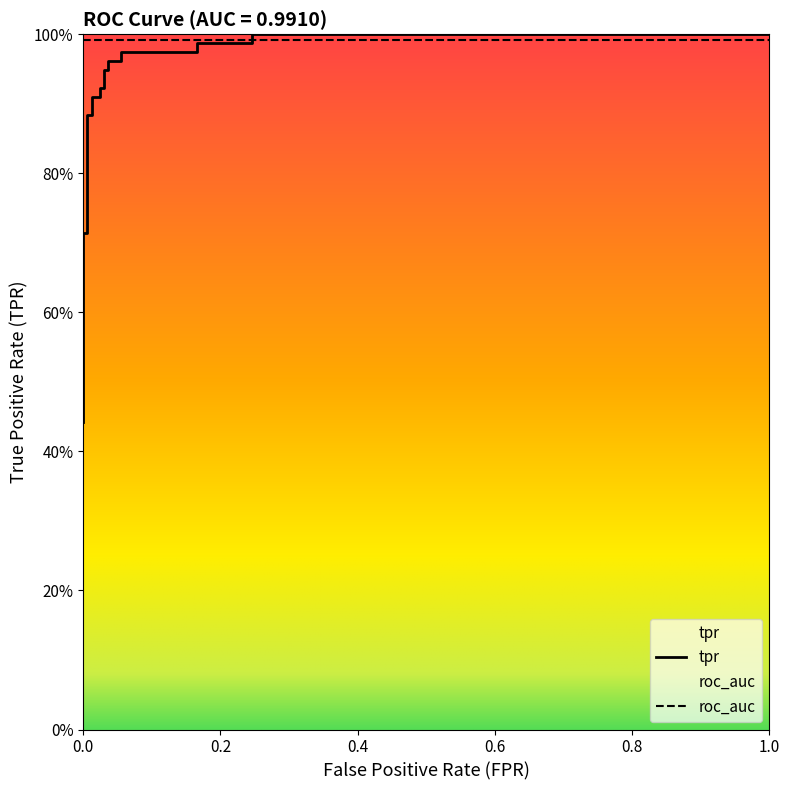

What is the value of the 16th point from the left?

1.0